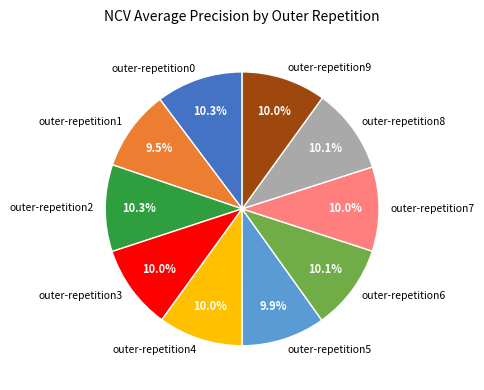

Combined, do outer-repetition4 and outer-repetition6 account for over 50%?

No